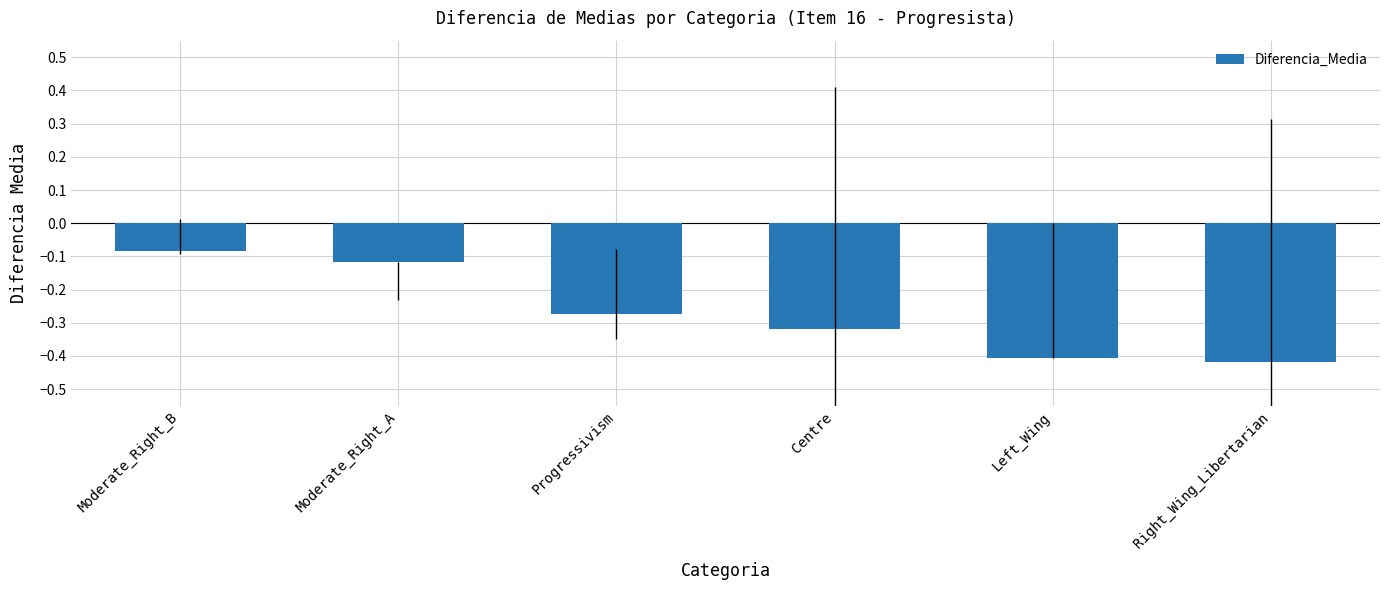

What is the difference between the second highest and second lowest values?

0.3